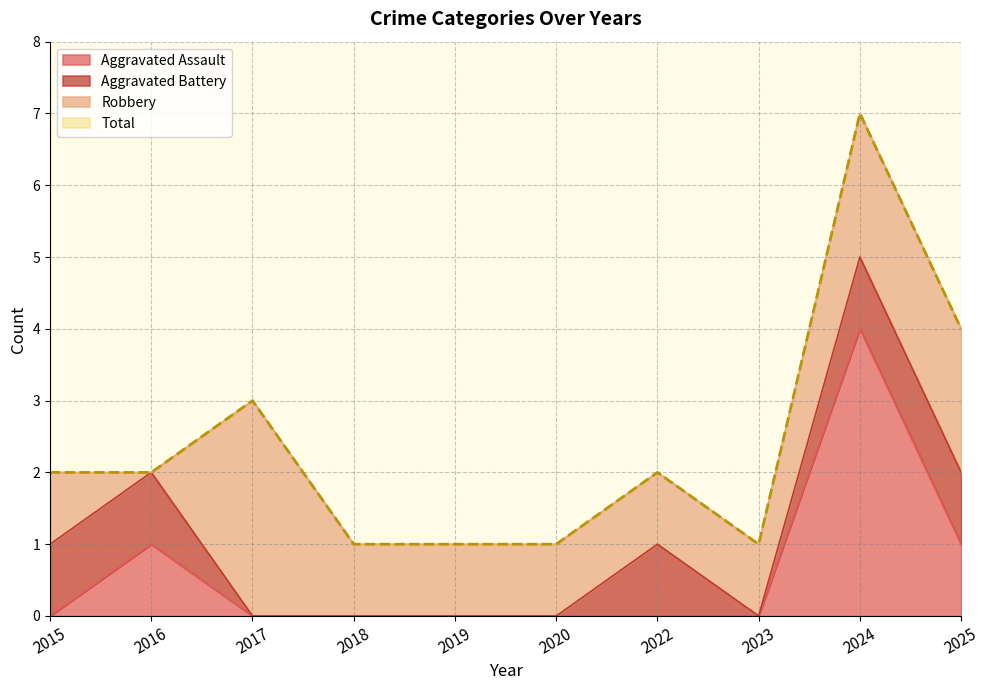

At which category does the chart reach its minimum across all series?

2015